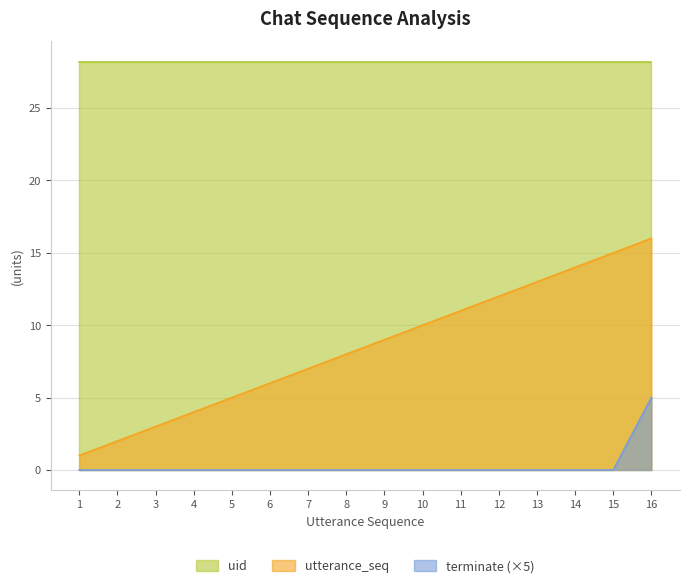

Rank the series by their average value, from lowest to highest.

terminate (×5), utterance_seq, uid